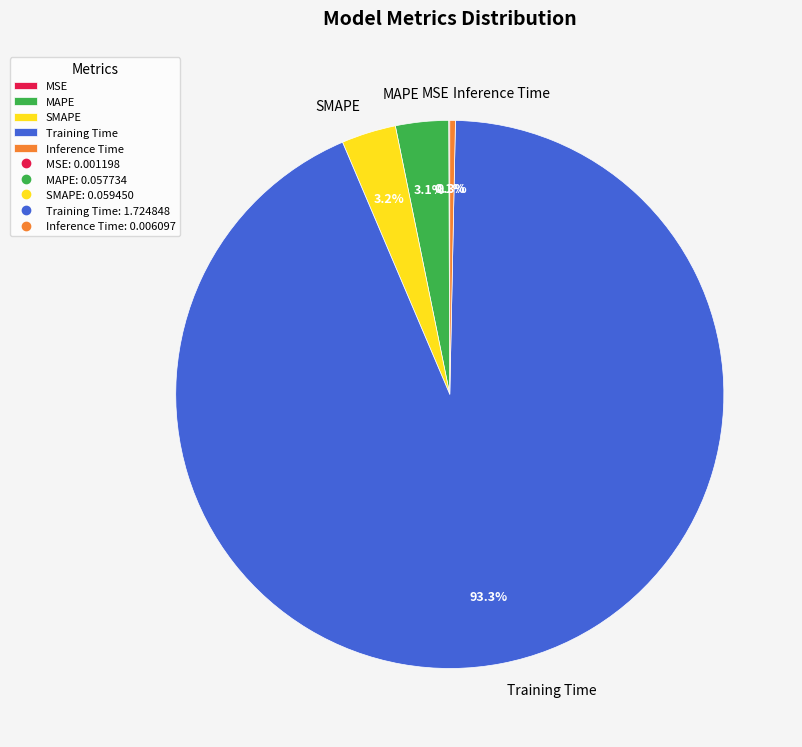

How much of the chart is everything except Inference Time?

99.7%